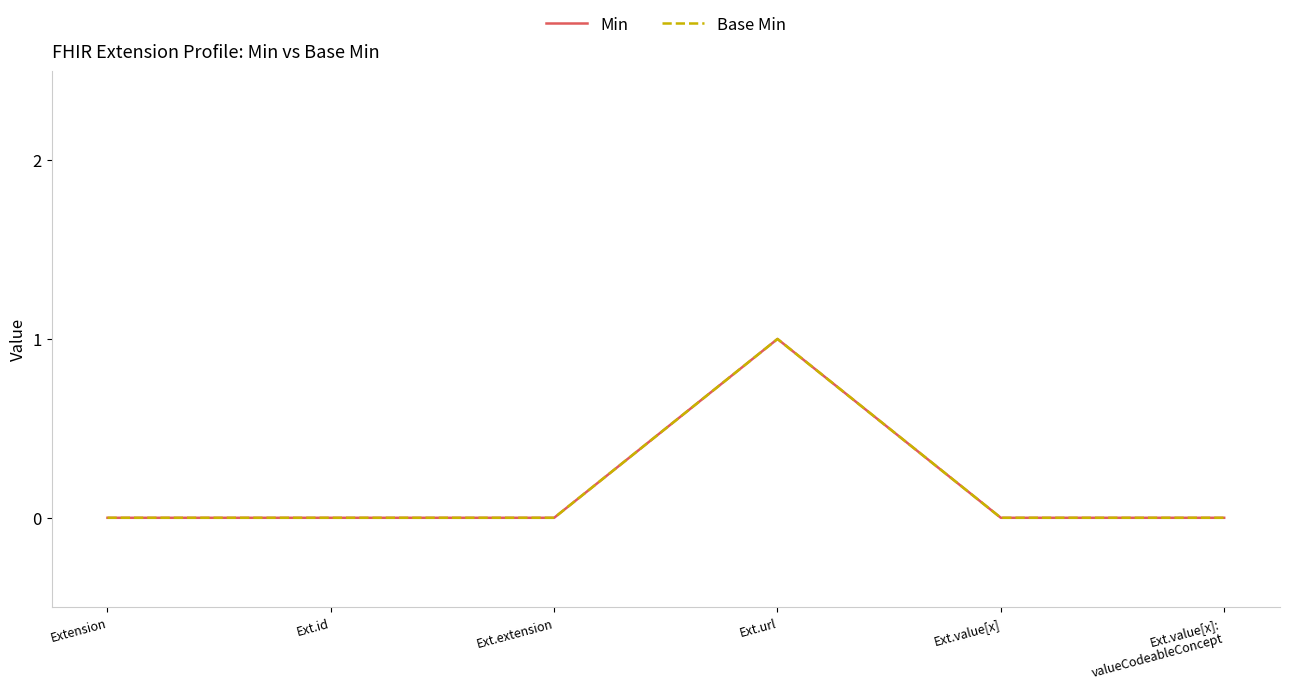

Does the chart have visible grid lines?

No